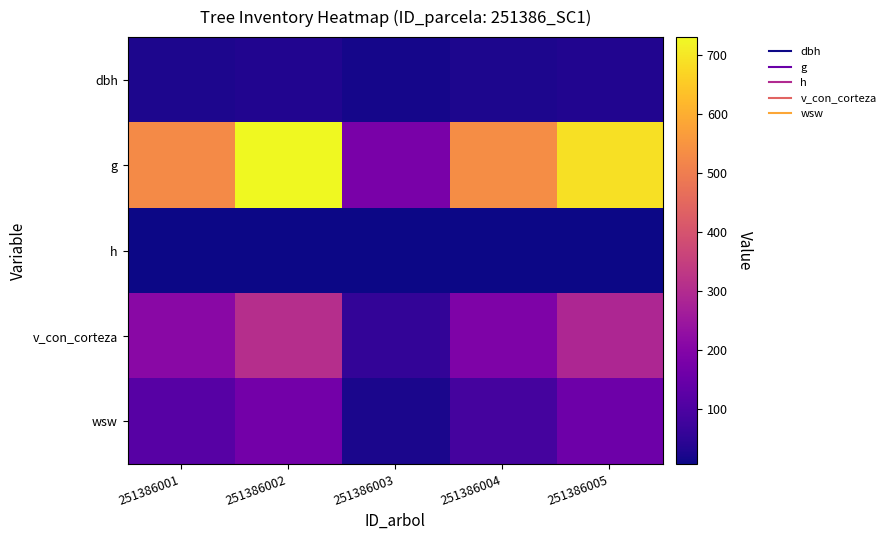

Which series has the largest total across all categories?

g